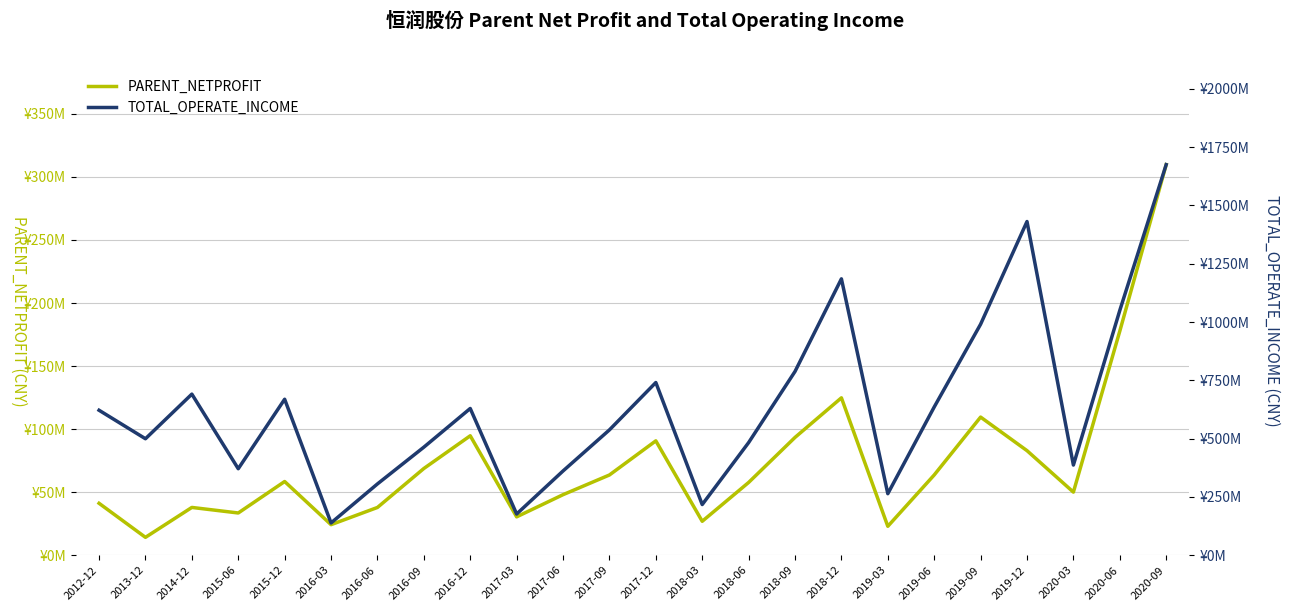

Reading right to left, transcribe all the data shown in this chart.

PARENT_NETPROFIT: 2020-09=309730021.1	2020-06=177697653.7	2020-03=50039135.6	2019-12=82923284.2	2019-09=109529285.7	2019-06=63641973.9	2019-03=22921372.9	2018-12=124819322.3	2018-09=93416490.8	2018-06=57692379.0	2018-03=26907925.4	2017-12=90696109.1	2017-09=63624434.0	2017-06=48000235.5	2017-03=30420718.4	2016-12=94713265.5	2016-09=68767196.3	2016-06=37873775.0	2016-03=24221617.0	2015-12=58445618.6	2015-06=33493091.8	2014-12=37892624.2	2013-12=14171012.9	2012-12=41171939.5
TOTAL_OPERATE_INCOME: 2020-09=1675141325.2	2020-06=1049946135.8	2020-03=386682741.3	2019-12=1431182547.4	2019-09=990713505.0	2019-06=635661462.9	2019-03=263875986.3	2018-12=1185323787.8	2018-09=788096901.0	2018-06=483019469.6	2018-03=217303685.4	2017-12=740670893.6	2017-09=537511474.9	2017-06=361339629.9	2017-03=176703019.1	2016-12=629335545.3	2016-09=463385363.5	2016-06=305780928.9	2016-03=138393422.6	2015-12=669039118.7	2015-06=370933380.9	2014-12=690912193.8	2013-12=499509506.8	2012-12=621726676.6